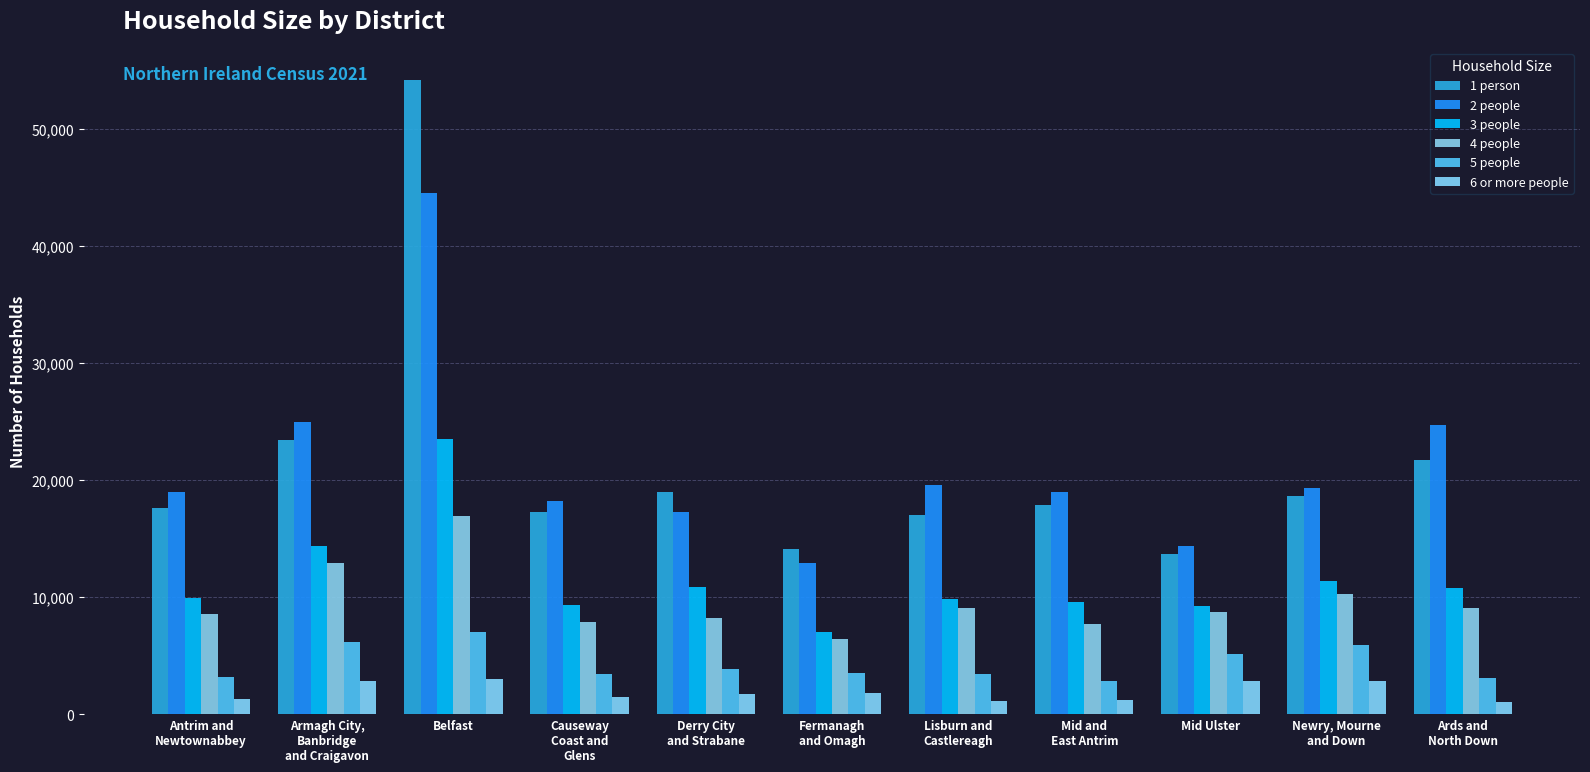

What is the sum of the 3 people values at Causeway
Coast and
Glens and Lisburn and
Castlereagh?

19170